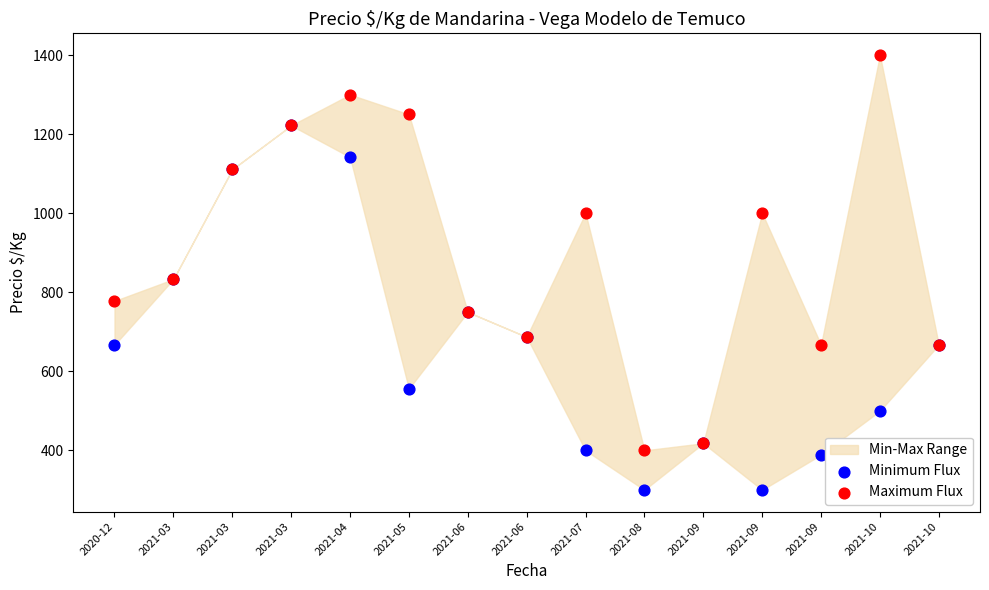

Which series contains the lowest Y value?

Minimum Flux